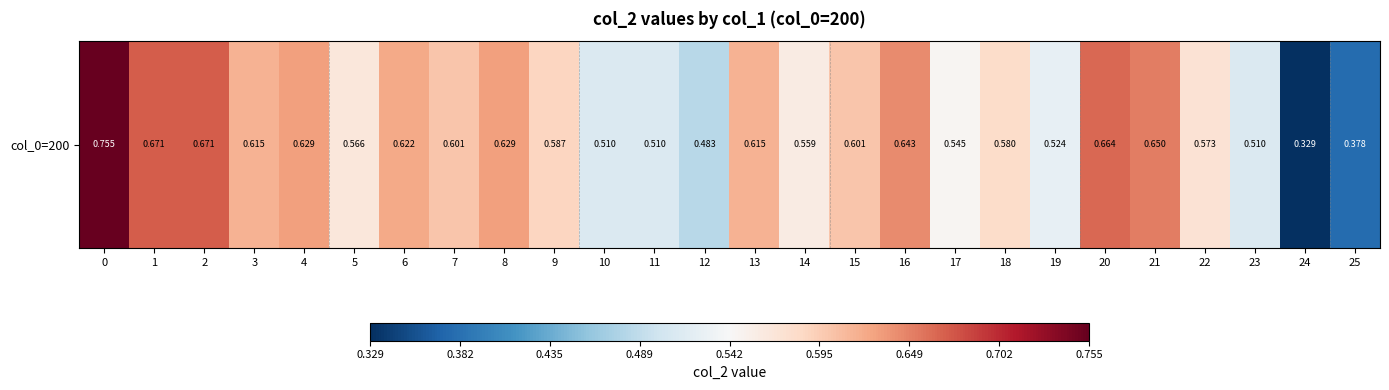

Reading left to right, list all the values displayed in this chart.

0.8	0.7	0.7	0.6	0.6	0.6	0.6	0.6	0.6	0.6	0.5	0.5	0.5	0.6	0.6	0.6	0.6	0.5	0.6	0.5	0.7	0.7	0.6	0.5	0.3	0.4